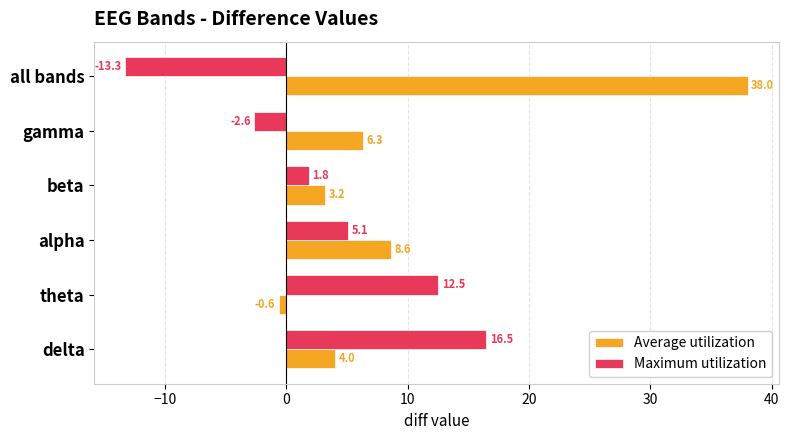

At which category is the sum across all series the highest?

all bands